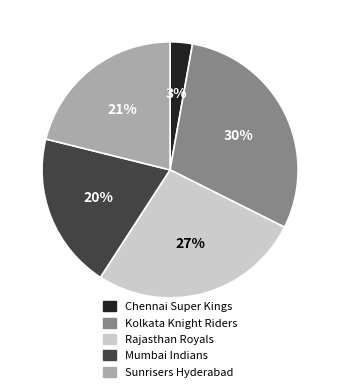

Is the sum of Chennai Super Kings and Kolkata Knight Riders greater than half?

No